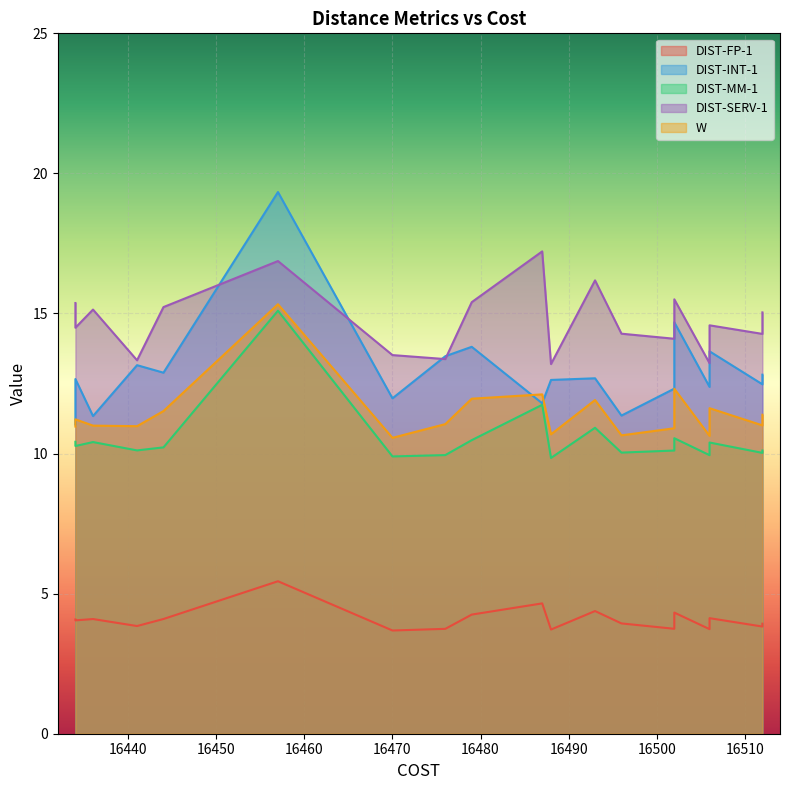

Reading right to left, list all the values displayed in this chart.

DIST-FP-1: 16512=3.9	16512=3.8	16506=4.1	16506=3.7	16502=4.3	16502=3.7	16496=3.9	16493=4.4	16488=3.7	16487=4.7	16479=4.3	16476=3.7	16470=3.7	16457=5.4	16444=4.1	16441=3.8	16436=4.1	16434=4.0	16434=4.1
DIST-INT-1: 16512=12.8	16512=12.5	16506=13.6	16506=12.4	16502=14.7	16502=12.3	16496=11.4	16493=12.7	16488=12.6	16487=11.8	16479=13.8	16476=13.5	16470=12.0	16457=19.3	16444=12.9	16441=13.2	16436=11.3	16434=12.7	16434=11.0
DIST-MM-1: 16512=10.1	16512=10.0	16506=10.4	16506=9.9	16502=10.5	16502=10.1	16496=10.0	16493=10.9	16488=9.8	16487=11.7	16479=10.5	16476=9.9	16470=9.9	16457=15.1	16444=10.2	16441=10.1	16436=10.4	16434=10.3	16434=10.4
DIST-SERV-1: 16512=15.0	16512=14.3	16506=14.6	16506=13.2	16502=15.5	16502=14.1	16496=14.3	16493=16.2	16488=13.2	16487=17.2	16479=15.4	16476=13.4	16470=13.5	16457=16.9	16444=15.2	16441=13.3	16436=15.1	16434=14.5	16434=15.4
W: 16512=11.4	16512=11.0	16506=11.6	16506=10.6	16502=12.3	16502=10.9	16496=10.7	16493=11.9	16488=10.7	16487=12.1	16479=12.0	16476=11.1	16470=10.6	16457=15.3	16444=11.5	16441=11.0	16436=11.0	16434=11.2	16434=11.0